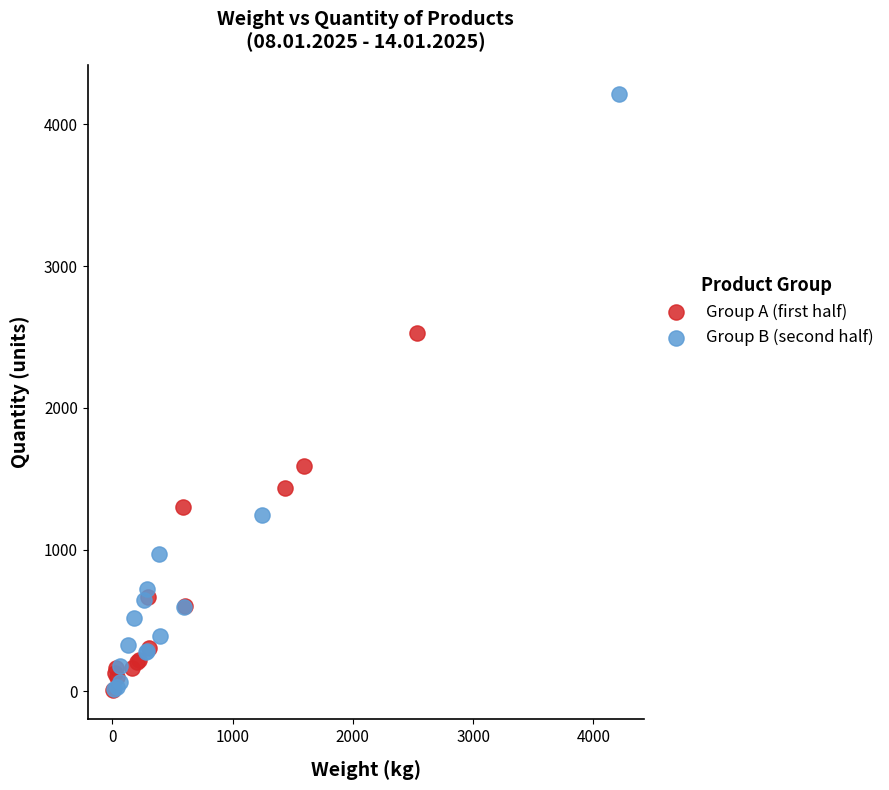

Which series has the largest Y range (max minus min)?

Group B (second half)